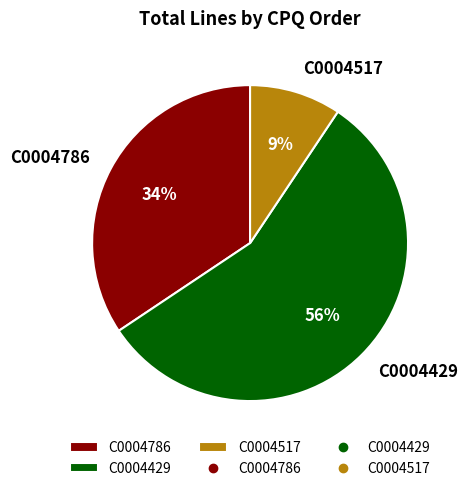

To the nearest percent, what portion does C0004786 represent?

34%